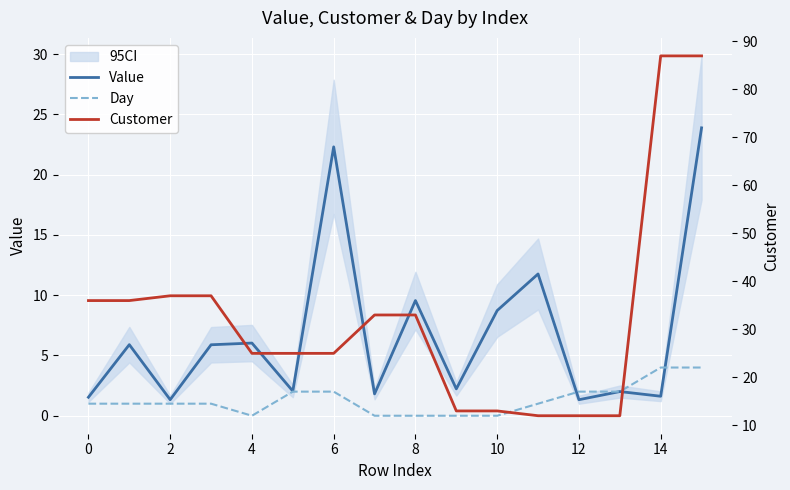

Which label corresponds to the largest value in the chart?

14